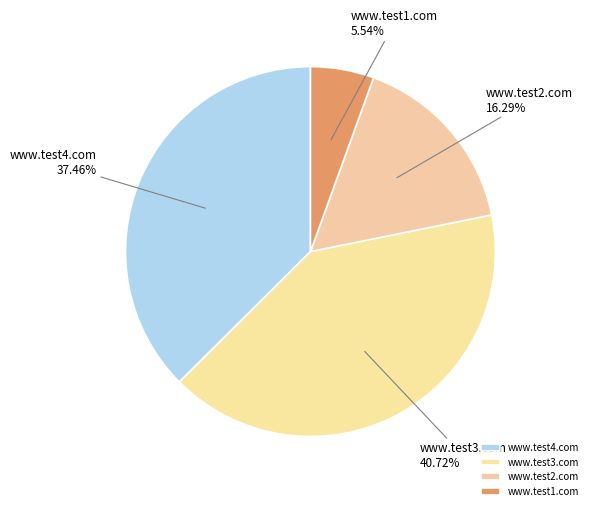

To the nearest percent, what is the combined percentage of www.test2.com and www.test3.com?

57%